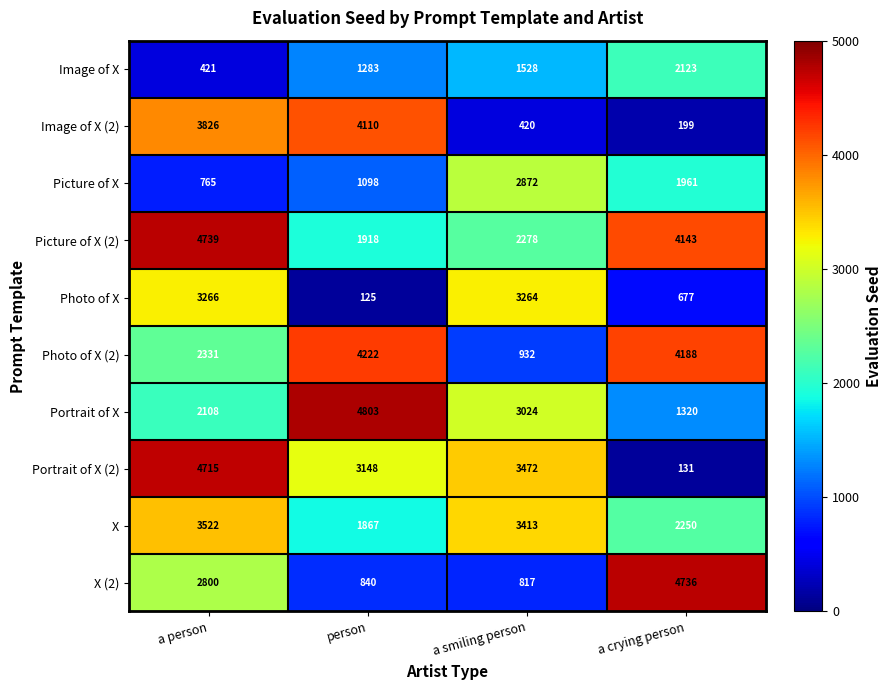

How many Portrait of X values are between 2108 and 4803?

3